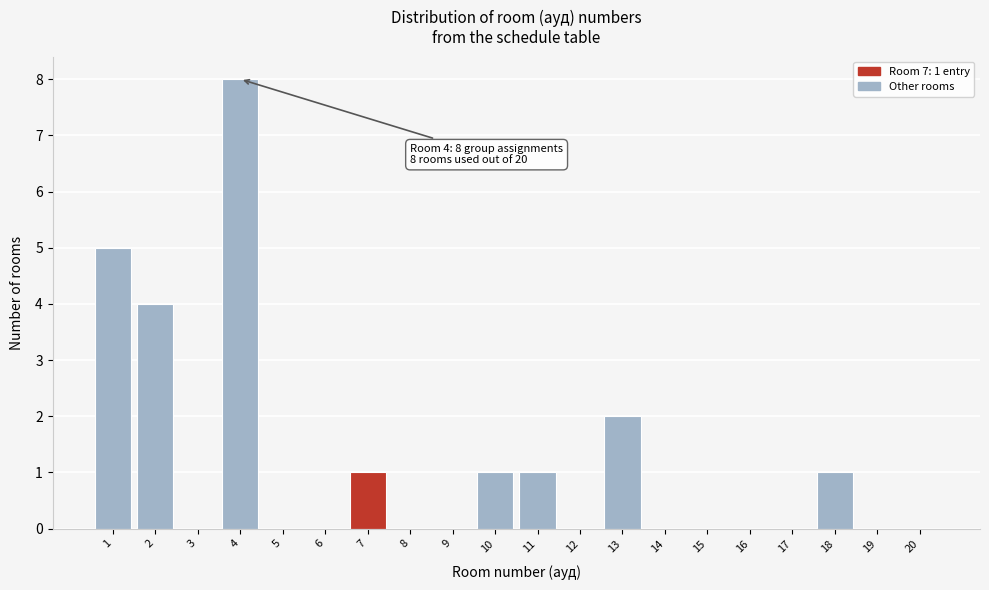

Reading left to right, list all the values displayed in this chart.

1=5	2=4	3=0	4=8	5=0	6=0	7=1	8=0	9=0	10=1	11=1	12=0	13=2	14=0	15=0	16=0	17=0	18=1	19=0	20=0